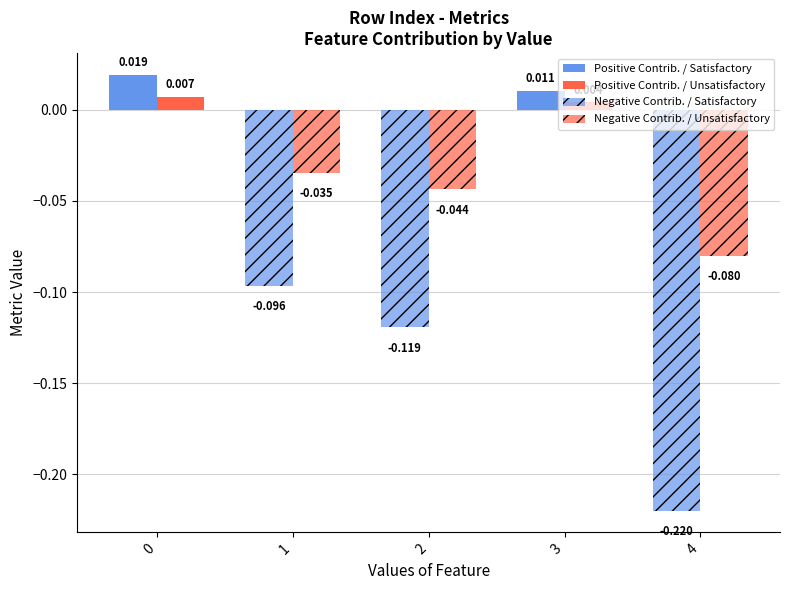

Reading left to right, what are all the values shown in this chart?

Positive Contrib. / Satisfactory: 0=0.0	1=0.0	2=0.0	3=0.0	4=0.0
Positive Contrib. / Unsatisfactory: 0=0.0	1=0.0	2=0.0	3=0.0	4=0.0
Negative Contrib. / Satisfactory: 0=0.0	1=-0.1	2=-0.1	3=0.0	4=-0.2
Negative Contrib. / Unsatisfactory: 0=0.0	1=-0.0	2=-0.0	3=0.0	4=-0.1